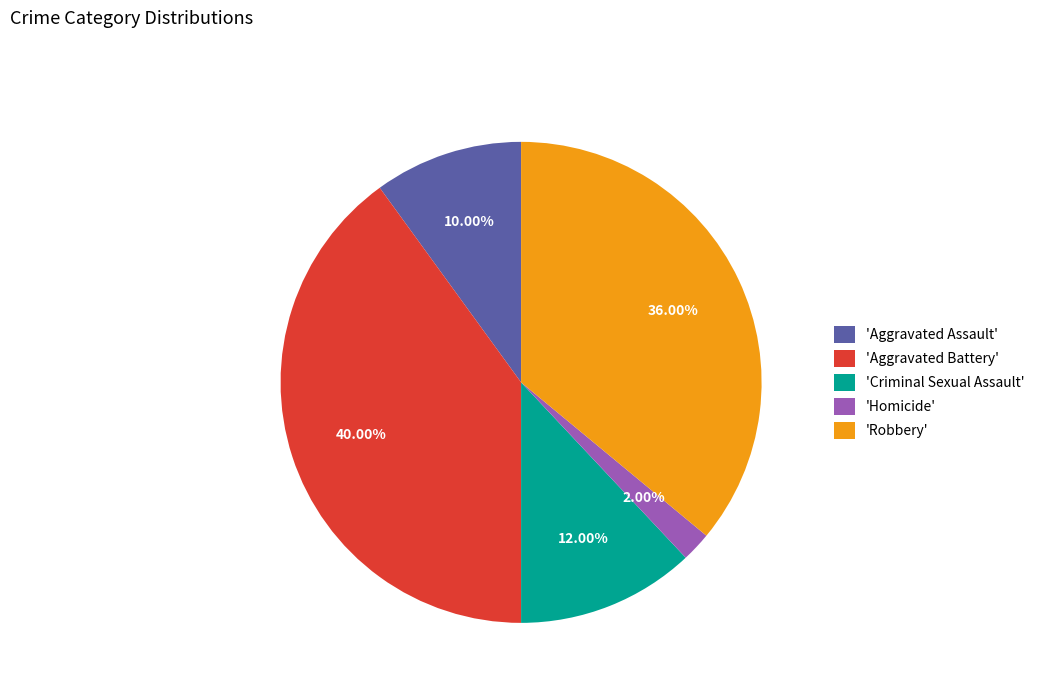

What is the smallest slice in the pie chart?

'Homicide'